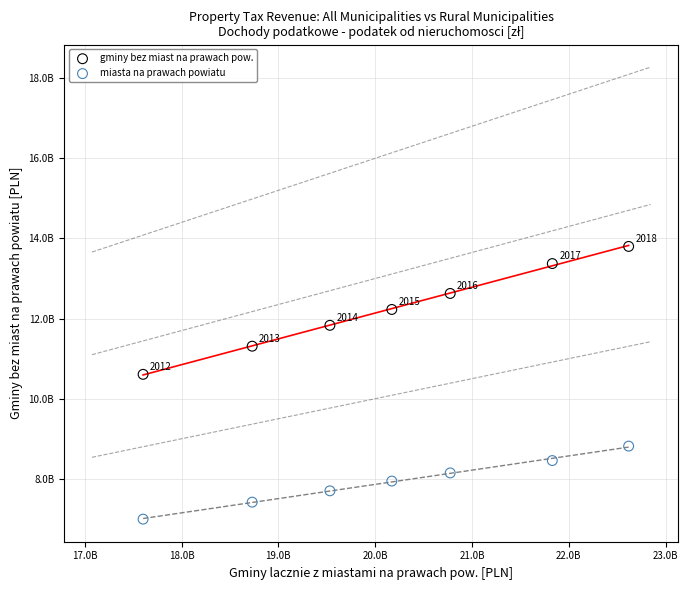

What are all the series names shown in the legend?

gminy bez miast na prawach pow., miasta na prawach powiatu